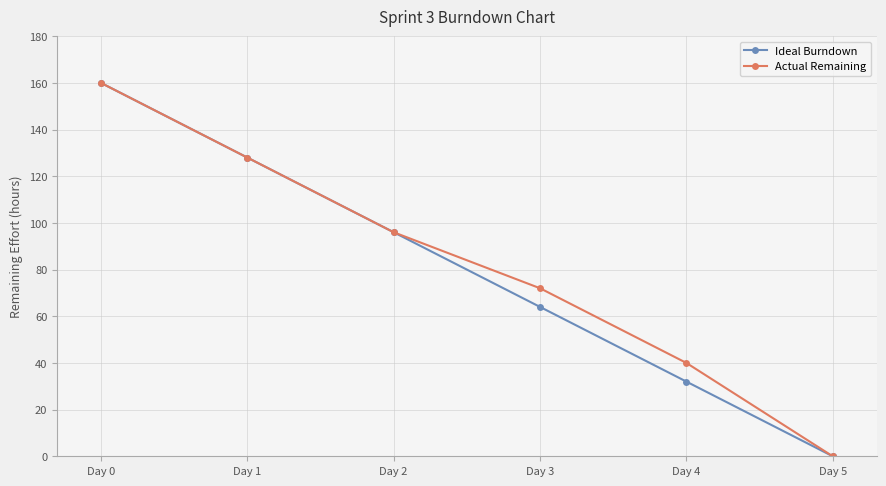

True or false: Ideal Burndown has more than 1 interior local peaks.

False